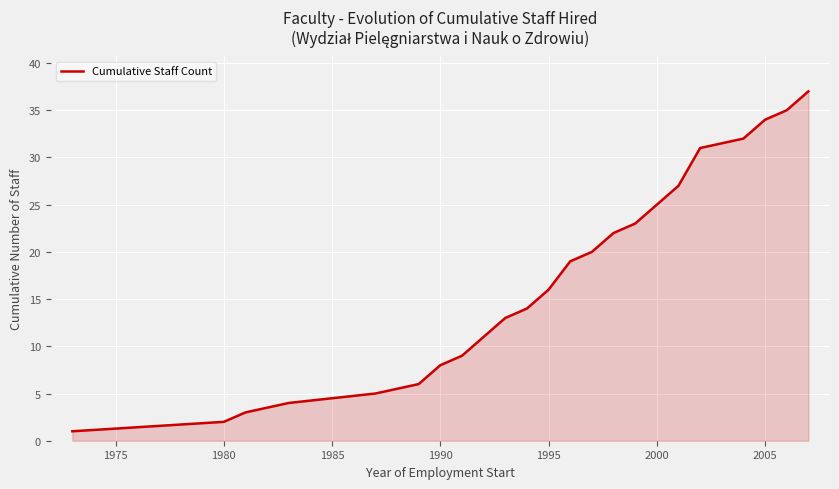

What is the difference between the maximum and minimum values?

36